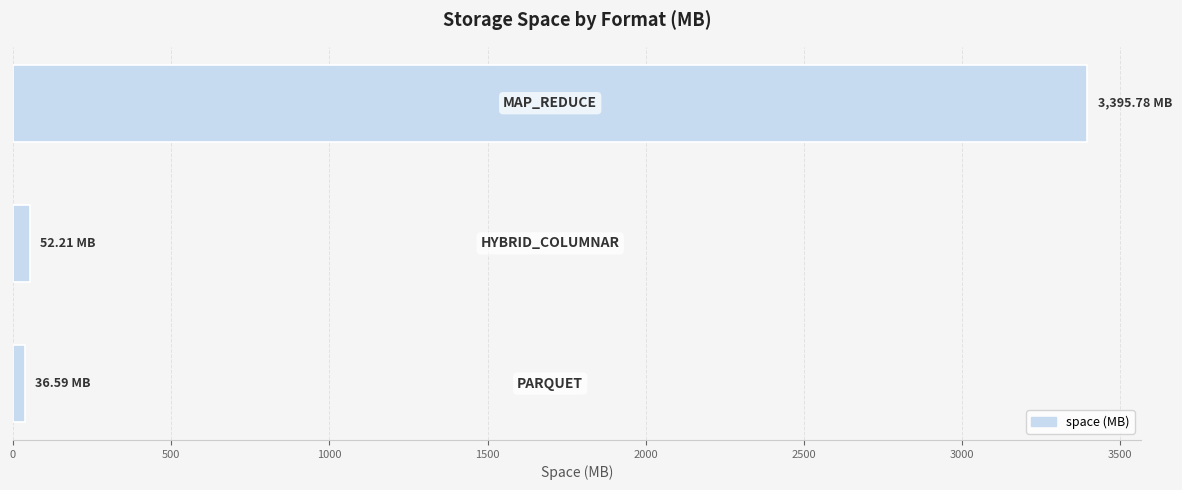

What is the sum of all values?

3484.6